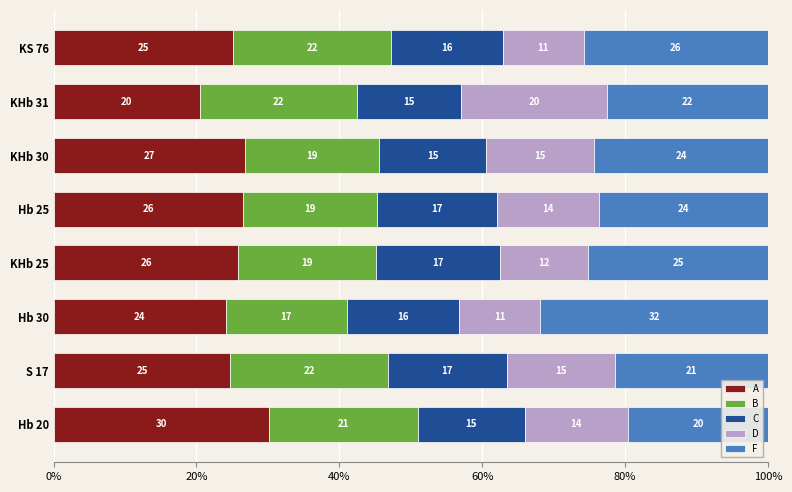

Reading right to left, what are all the values shown in this chart?

A: 25.1	20.5	26.7	26.5	25.9	24.1	24.8	30.1
B: 22.1	22.0	18.9	18.7	19.3	16.9	22.1	20.9
C: 15.6	14.5	14.9	16.9	17.3	15.7	16.6	14.9
D: 11.4	20.5	15.1	14.2	12.4	11.4	15.1	14.5
F: 25.8	22.5	24.4	23.6	25.2	31.9	21.4	19.6